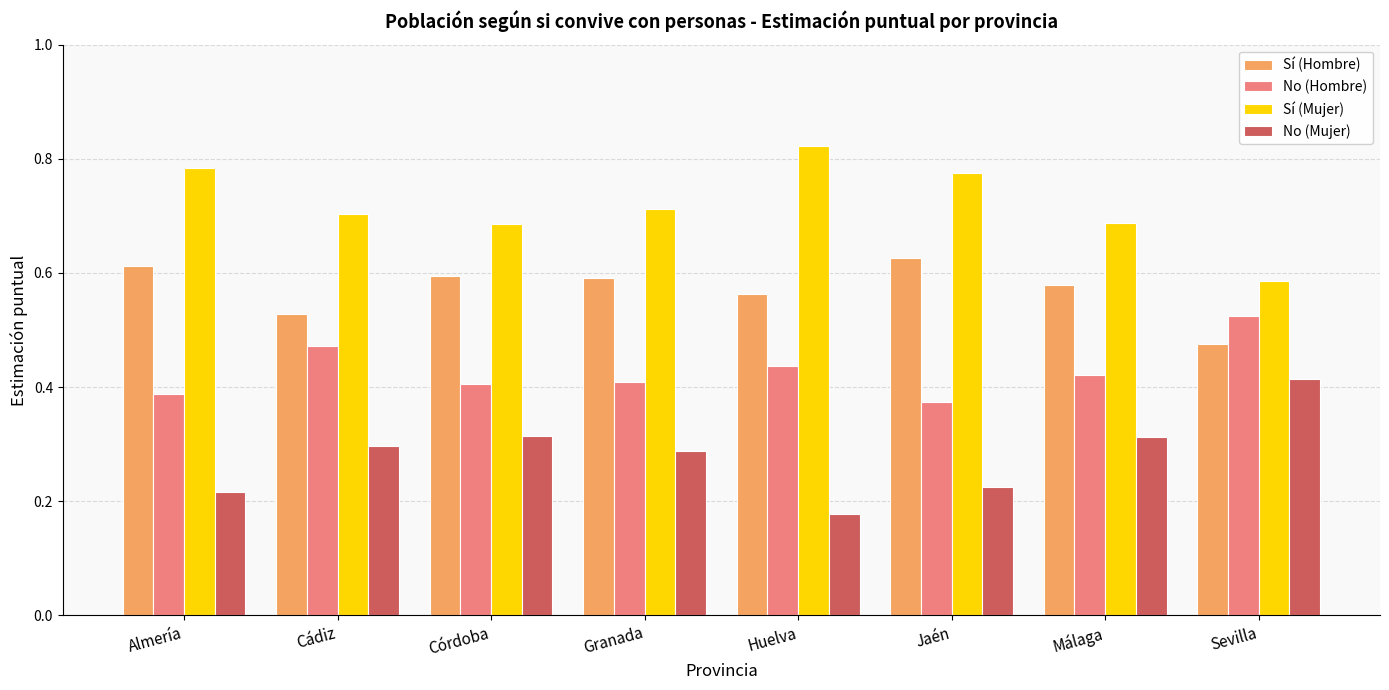

What position from the left is Cádiz?

2